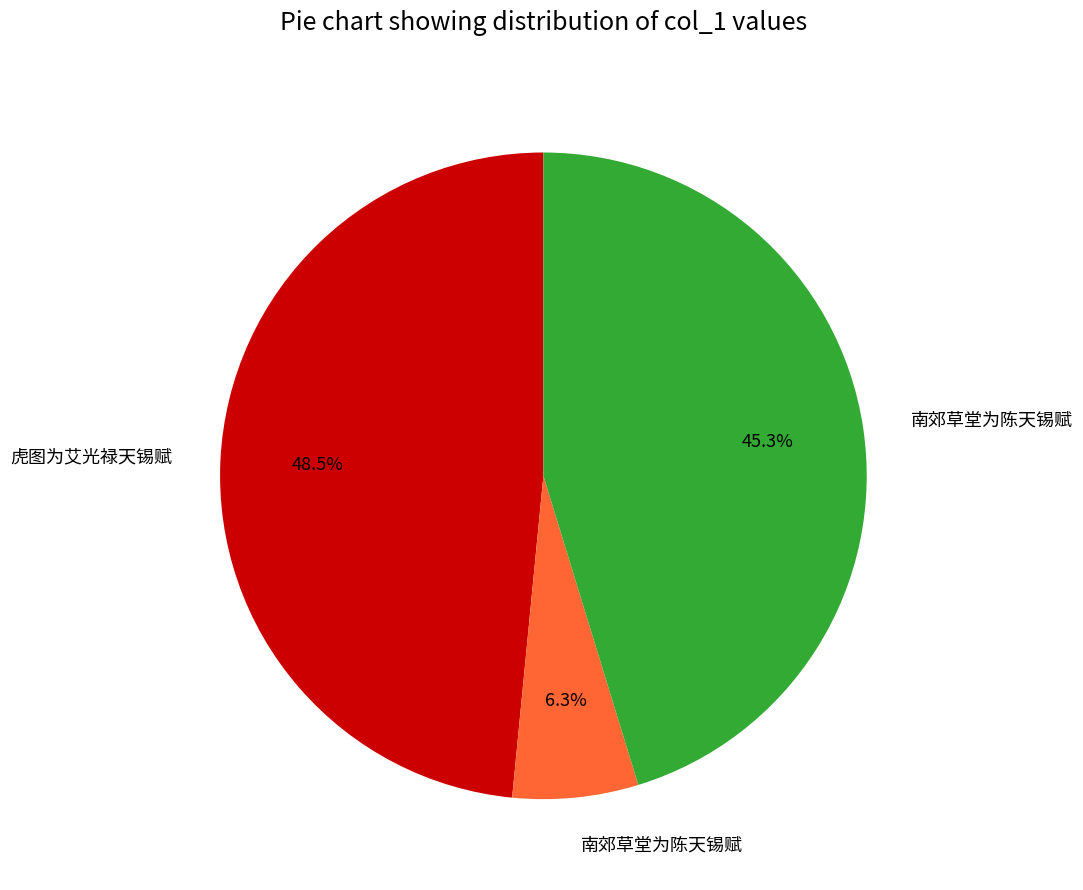

Does any single category account for the majority?

No